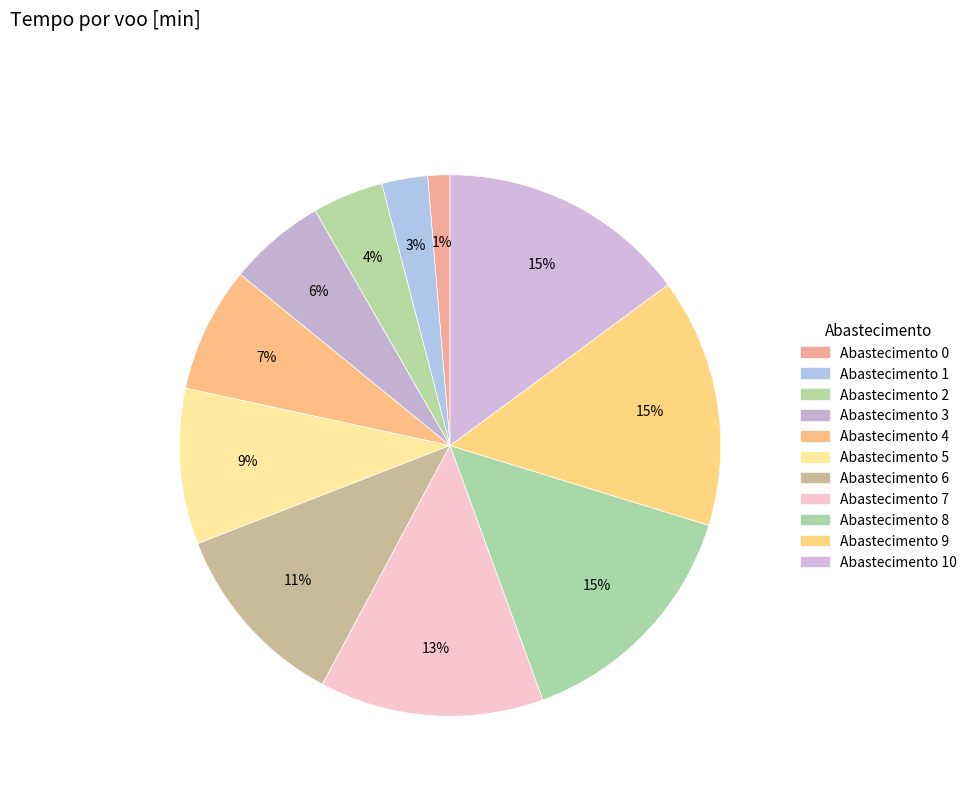

Does any single category account for the majority?

No